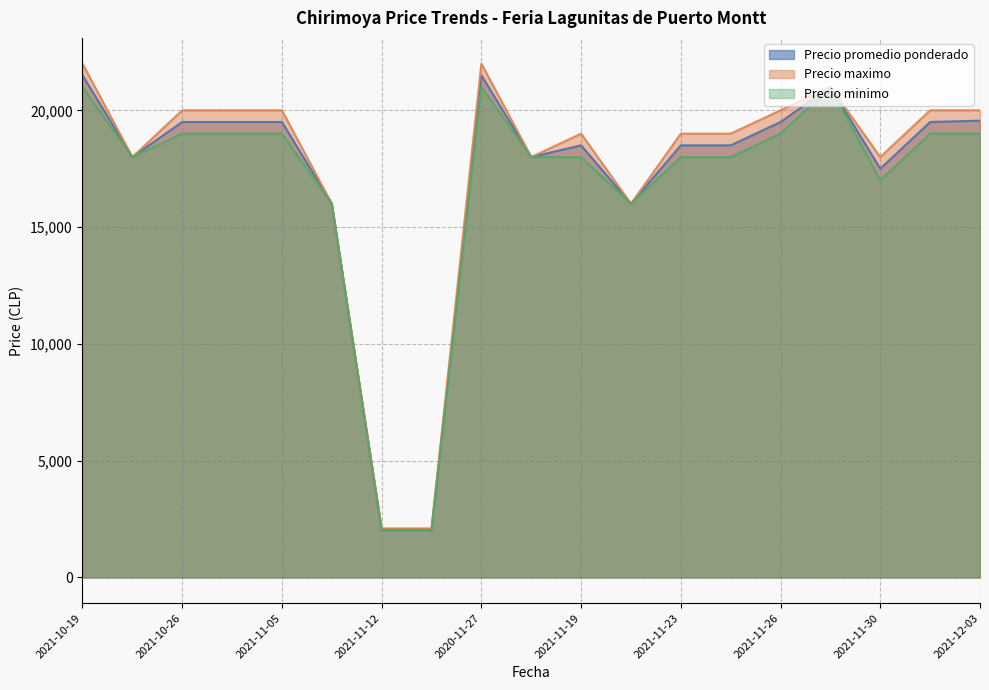

Which series has the largest total across all categories?

Precio maximo